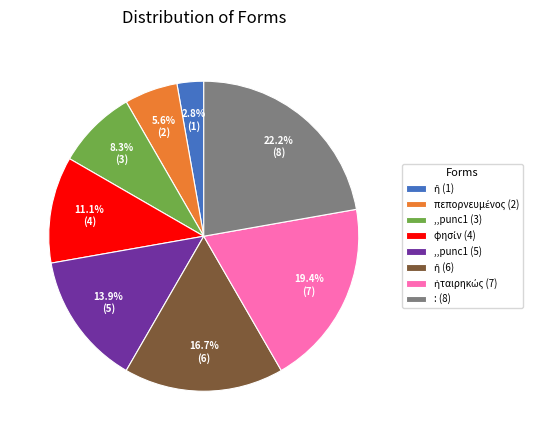

Which category has the biggest portion of the pie?

: (8)